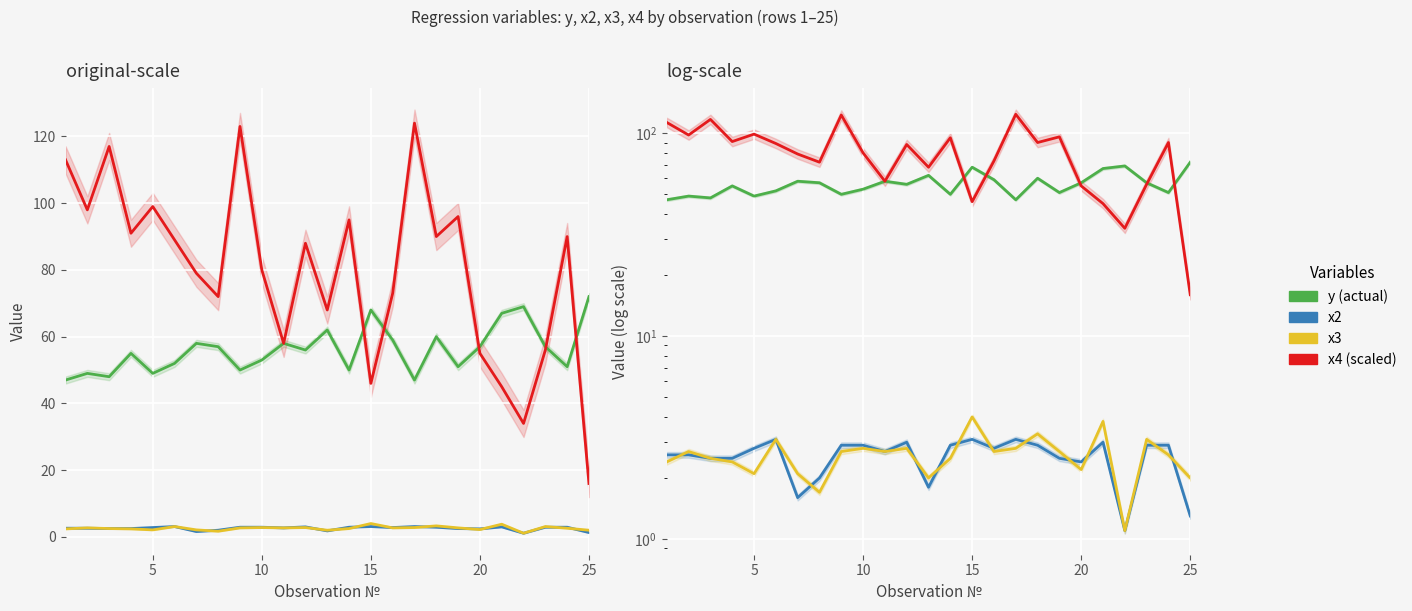

Reading right to left, list all the values displayed in this chart.

y (actual): 72.0	51.0	57.0	69.0	67.0	57.0	51.0	60.0	47.0	59.0	68.0	50.0	62.0	56.0	58.0	53.0	50.0	57.0	58.0	52.0	49.0	55.0	48.0	49.0	47.0
x2: 1.3	2.9	2.9	1.1	3.0	2.4	2.5	2.9	3.1	2.8	3.1	2.9	1.8	3.0	2.7	2.9	2.9	2.0	1.6	3.1	2.8	2.5	2.5	2.6	2.6
x3: 2.0	2.6	3.1	1.1	3.8	2.2	2.7	3.3	2.8	2.7	4.0	2.5	2.0	2.8	2.7	2.8	2.7	1.7	2.1	3.1	2.1	2.4	2.5	2.7	2.4
x4 (scaled): 16.0	90.0	56.0	34.0	45.0	55.0	96.0	90.0	124.0	73.0	46.0	95.0	68.0	88.0	58.0	80.0	123.0	72.0	79.0	89.0	99.0	91.0	117.0	98.0	113.0